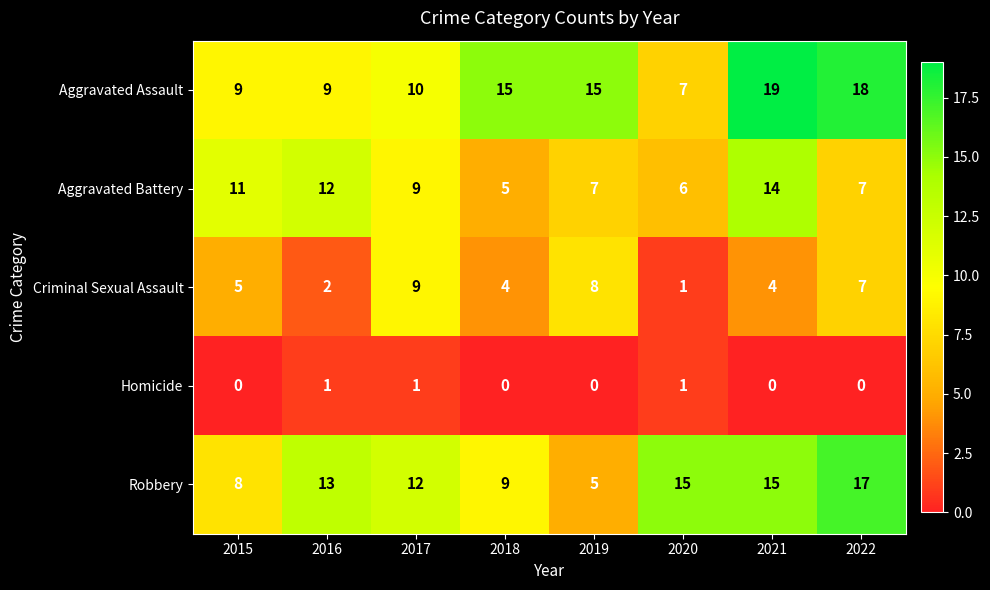

What is the sum of the Aggravated Battery values at 2022 and 2019?

14